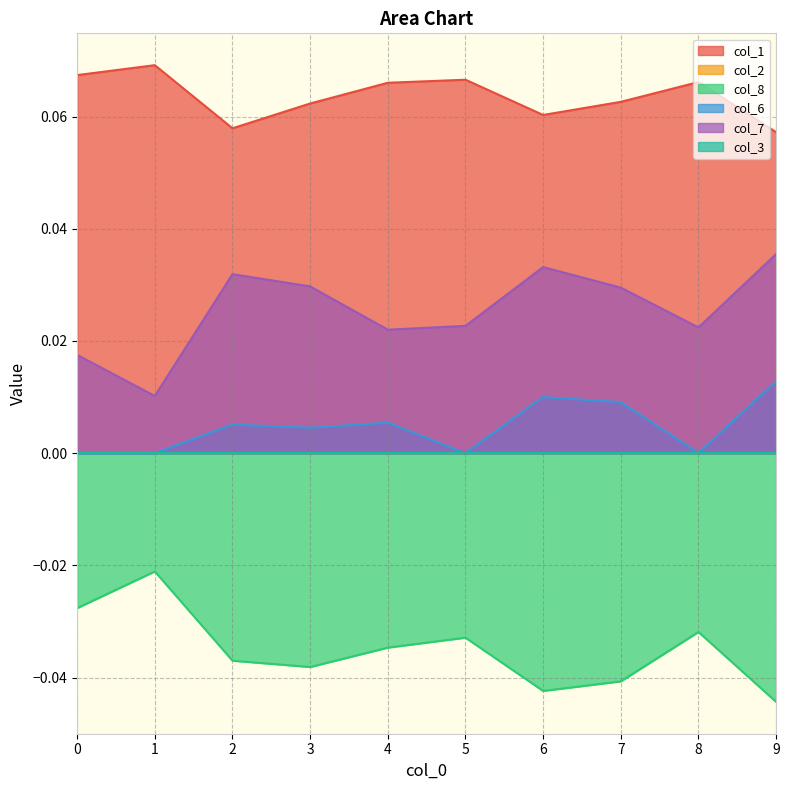

True or false: col_1 and col_8 intersect in this chart.

False